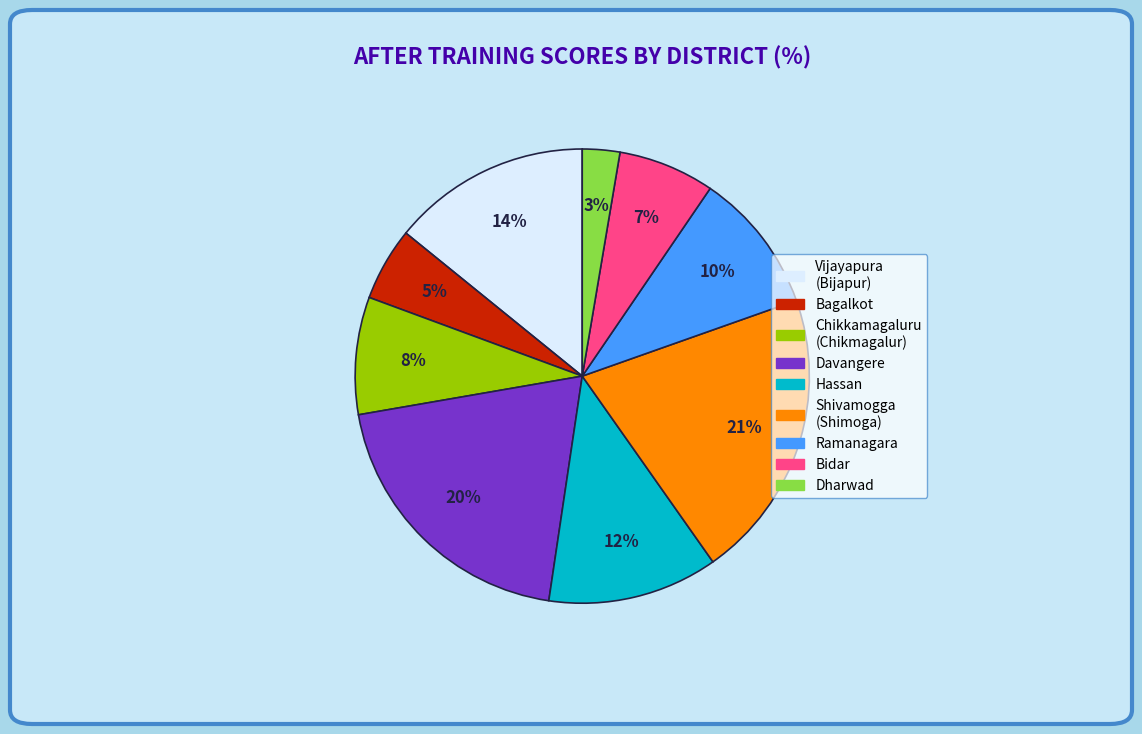

Which slice is the largest?

Shivamogga (Shimoga)